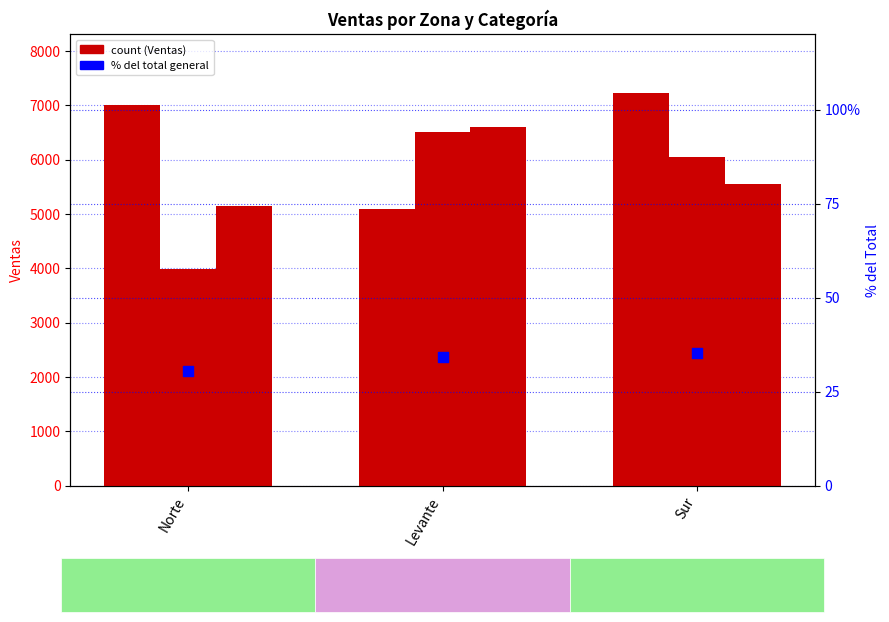

Which series has the largest total across all categories?

Audio y televisión